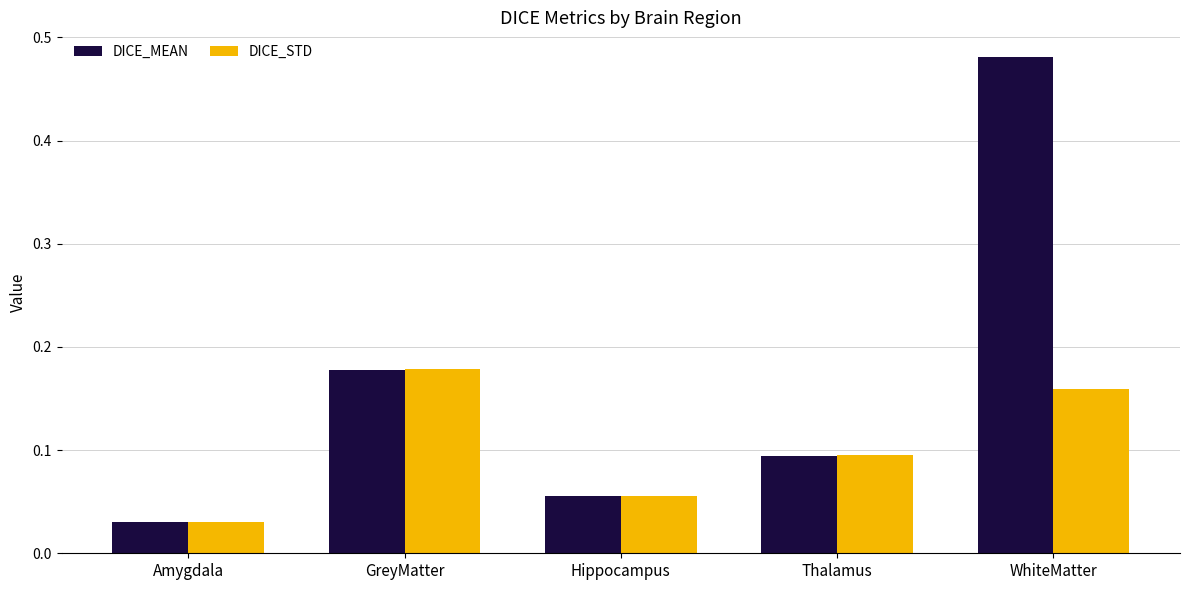

What are all the series names shown in the legend?

DICE_MEAN, DICE_STD